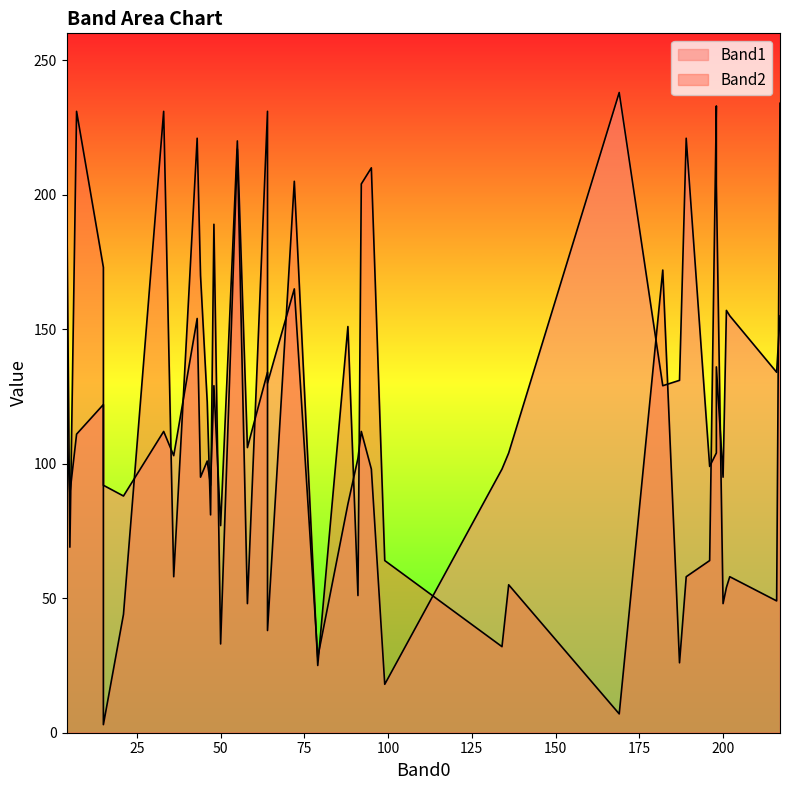

Reading left to right, list all the values displayed in this chart.

Band1: 0=89	1=98	2=221	3=85	4=111	5=113	6=154	7=238	8=155	9=157	10=98	11=95	12=101	13=99	14=220	15=134	16=122	17=104	18=103	19=104	20=136	21=155	22=131	23=134	24=95	25=129	26=129	27=18	28=92	29=113	30=92	31=130	32=88	33=106	34=28	35=165	36=112	37=77	38=112	39=102
Band2: 0=69	1=210	2=58	3=151	4=231	5=162	6=221	7=7	8=58	9=54	10=32	11=48	12=123	13=64	14=217	15=49	16=173	17=233	18=58	19=55	20=204	21=234	22=26	23=231	24=170	25=189	26=172	27=64	28=81	29=208	30=3	31=38	32=44	33=48	34=25	35=205	36=231	37=33	38=204	39=51